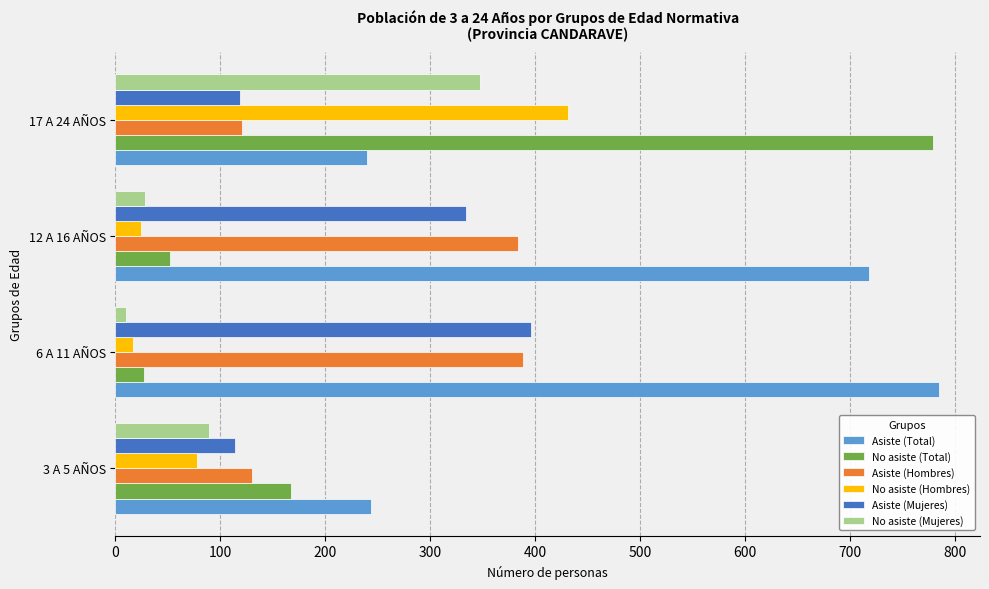

Which category has the highest value in the No asiste (Mujeres) series?

17 A 24 AÑOS